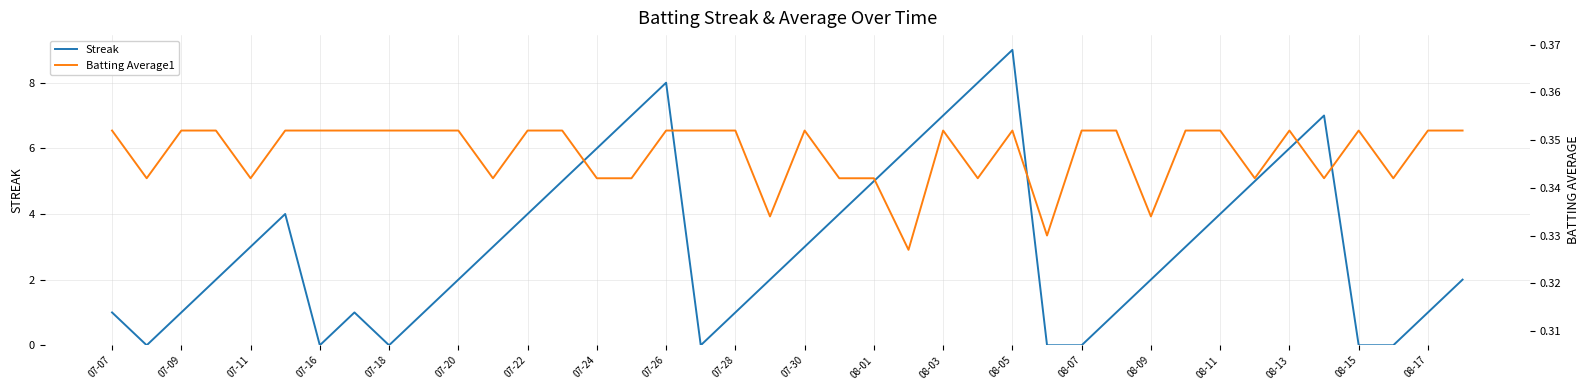

Reading left to right, extract all data points from this chart.

Streak: 1.0	0.0	1.0	2.0	3.0	4.0	0.0	1.0	0.0	1.0	2.0	3.0	4.0	5.0	6.0	7.0	8.0	0.0	1.0	2.0	3.0	4.0	5.0	6.0	7.0	8.0	9.0	0.0	0.0	1.0	2.0	3.0	4.0	5.0	6.0	7.0	0.0	0.0	1.0	2.0
Batting Average1: 0.4	0.3	0.4	0.4	0.3	0.4	0.4	0.4	0.4	0.4	0.4	0.3	0.4	0.4	0.3	0.3	0.4	0.4	0.4	0.3	0.4	0.3	0.3	0.3	0.4	0.3	0.4	0.3	0.4	0.4	0.3	0.4	0.4	0.3	0.4	0.3	0.4	0.3	0.4	0.4